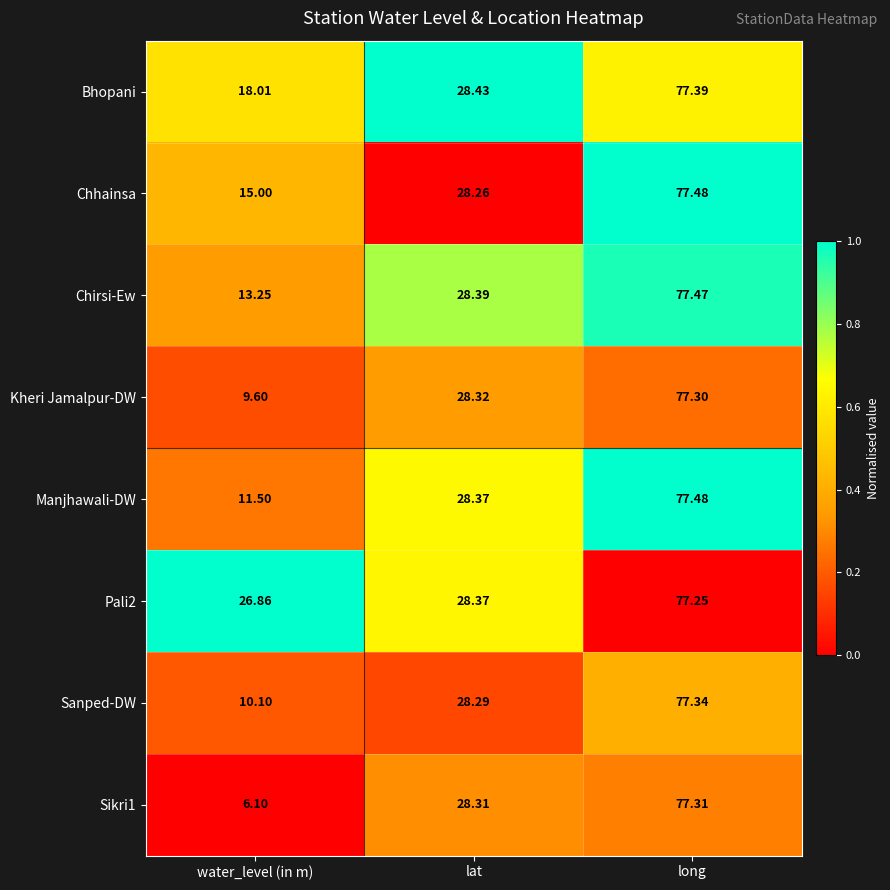

At which category does the chart reach its minimum across all series?

water_level (in m)